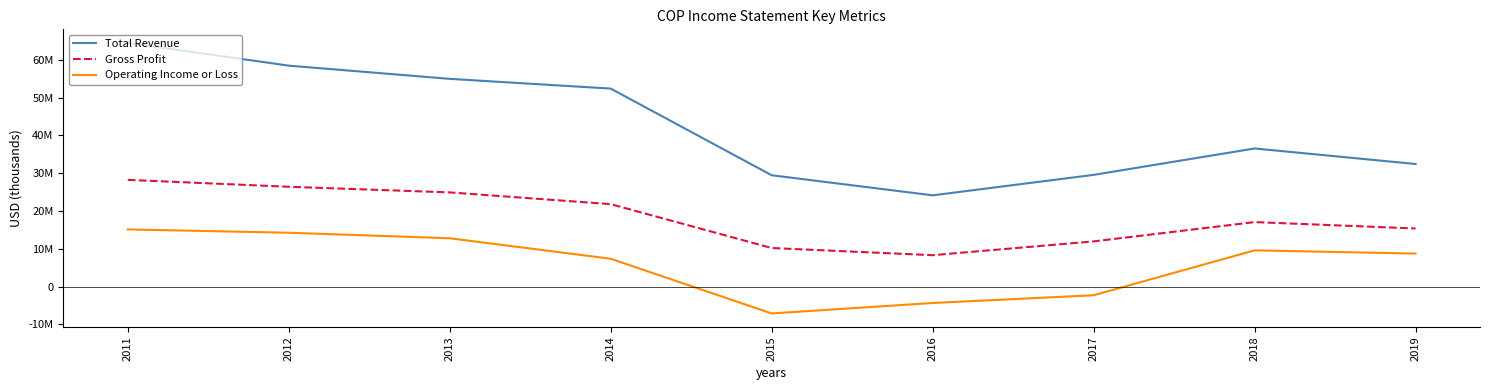

What is the difference between the maximum and minimum values in the Gross Profit series?

19912000